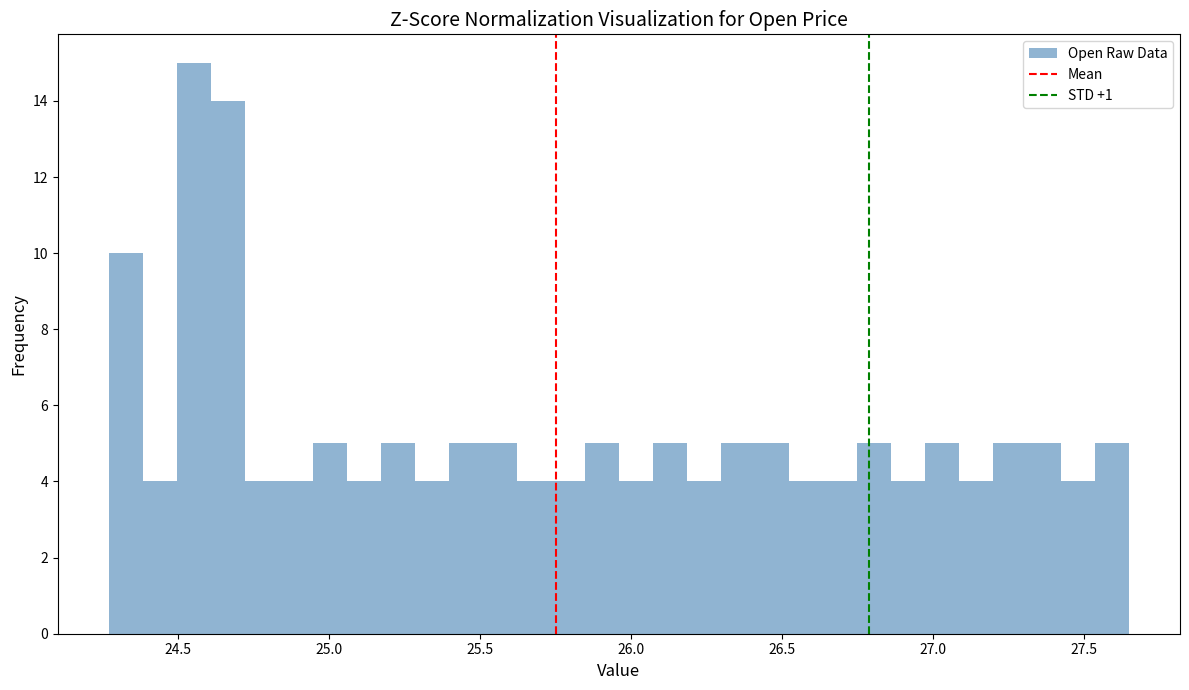

Read against the x-axis, roughly where is the centre of the tallest bar?

24.55